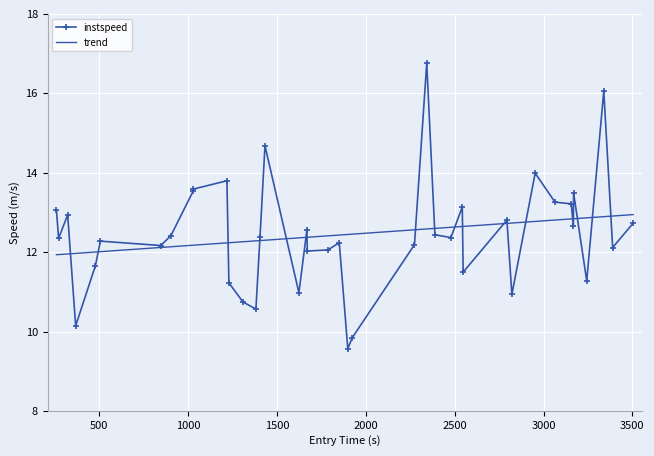

What is the highest value of the instspeed series?

16.8